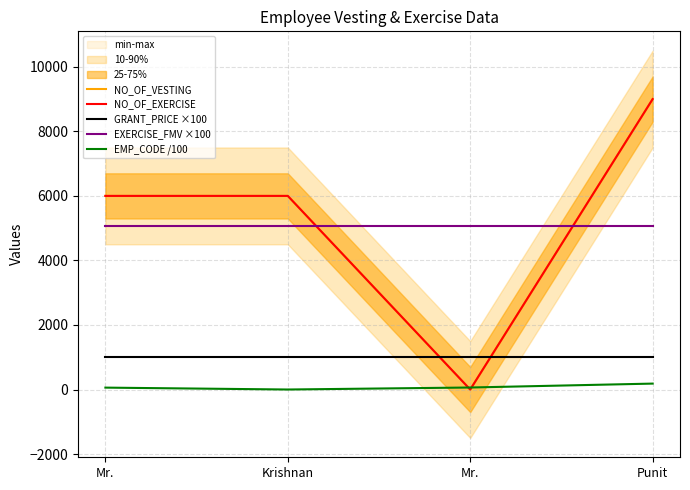

What value does the EXERCISE_FMV ×100 series have at Punit?

5068.0